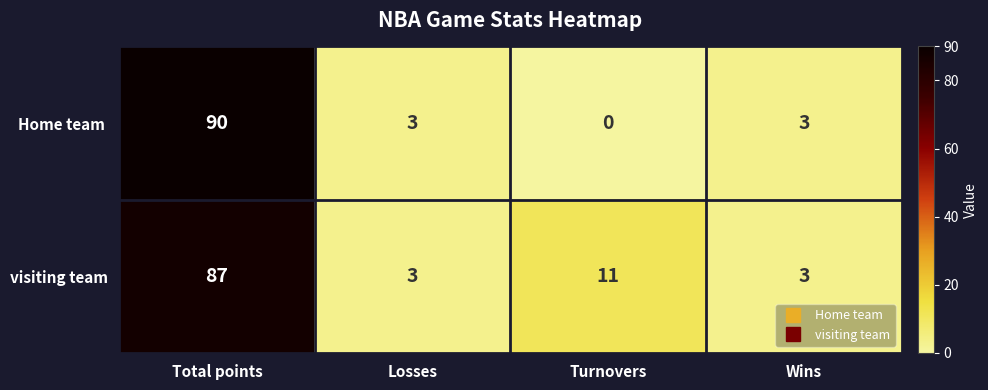

What is the total value across all series at Turnovers?

11